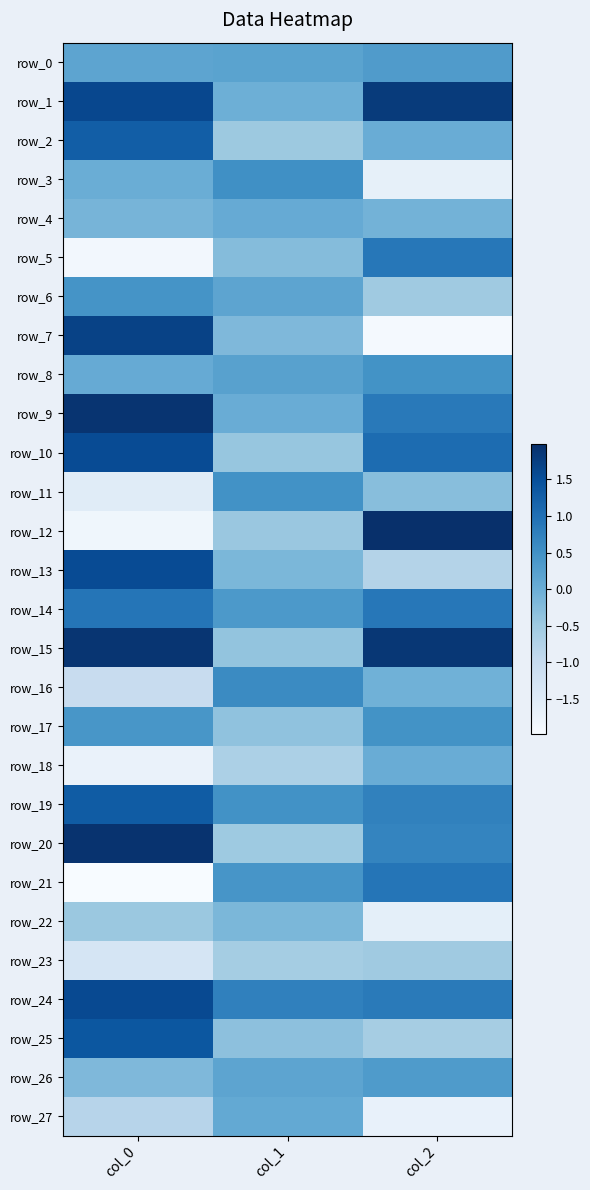

Which label corresponds to the smallest value in the chart?

col_0